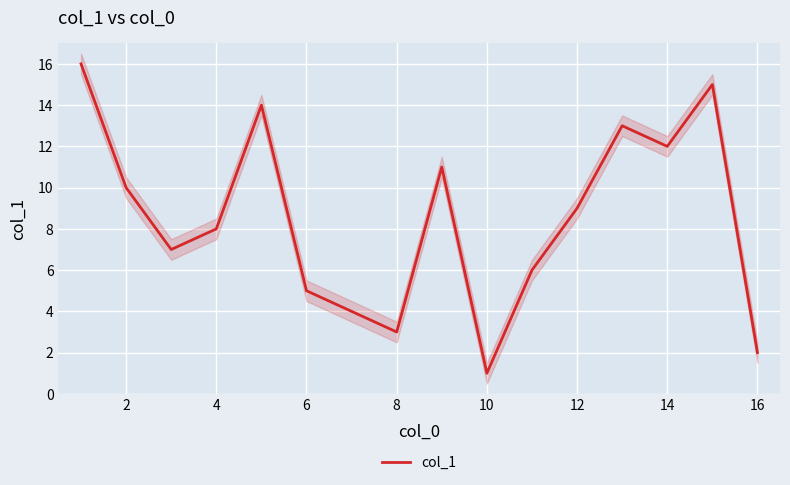

The col_1 series shows 5 at 6. True or false?

True